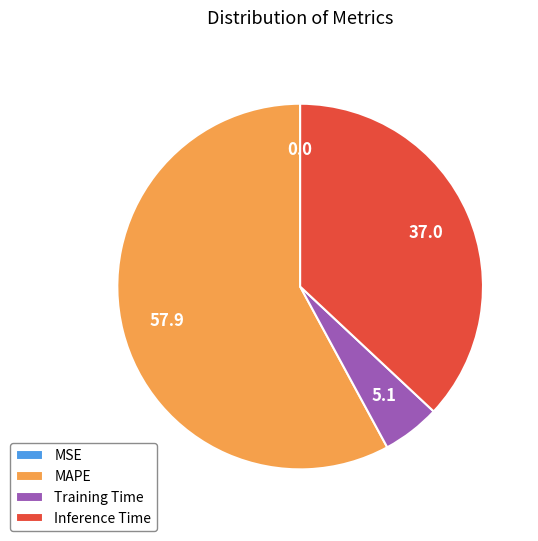

Which slice is the largest?

MAPE